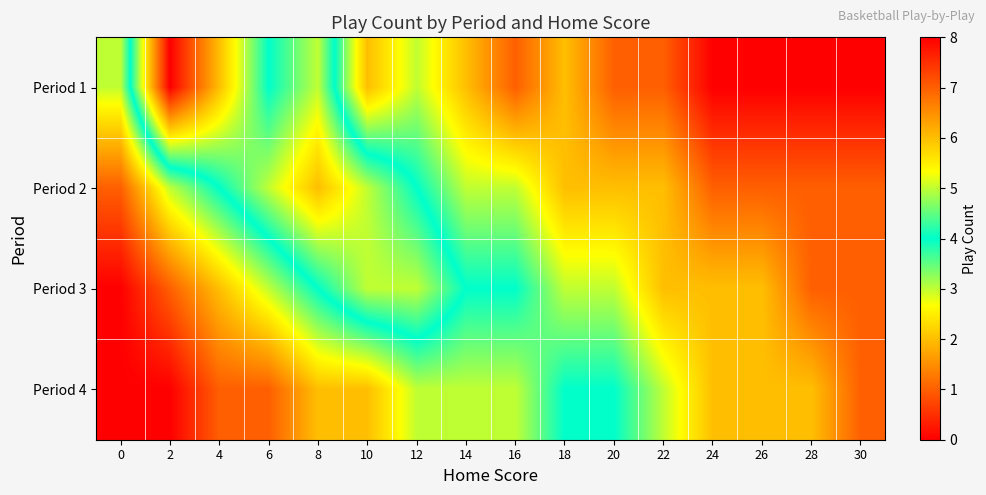

At which category does the chart reach its minimum across all series?

24